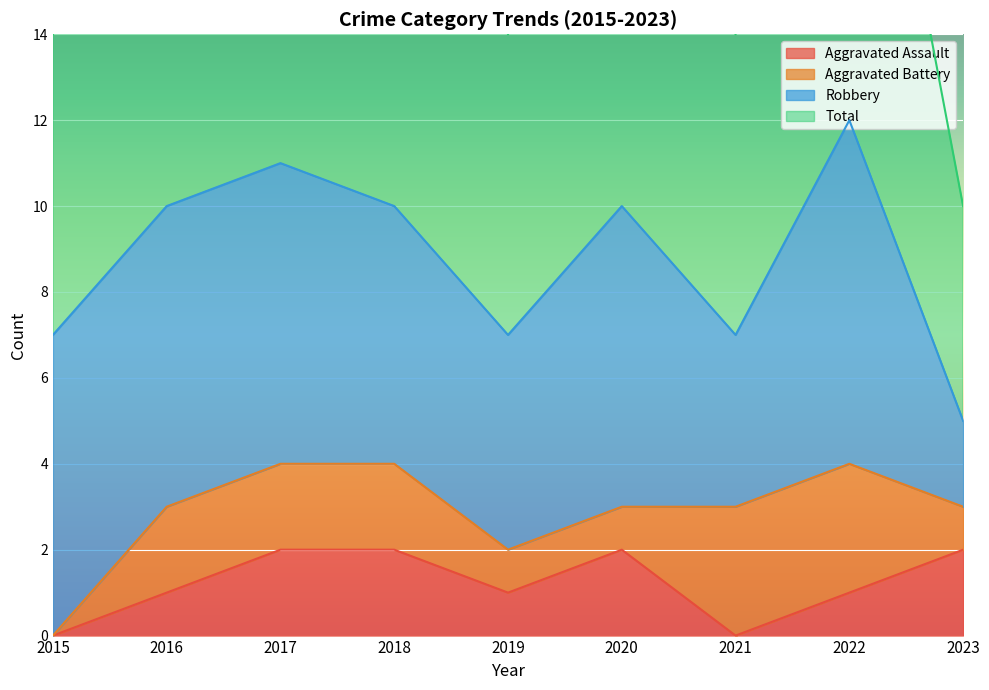

How many Aggravated Assault values are between 1 and 2?

7